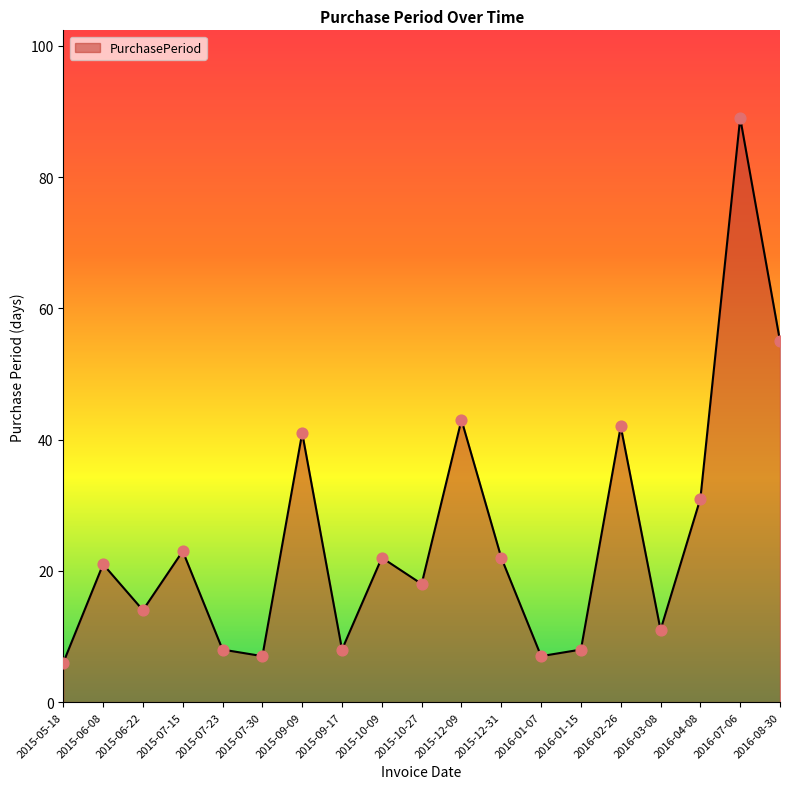

Approximately how many times larger is the value at 2016-01-07 compared to 2015-12-31?

0.3